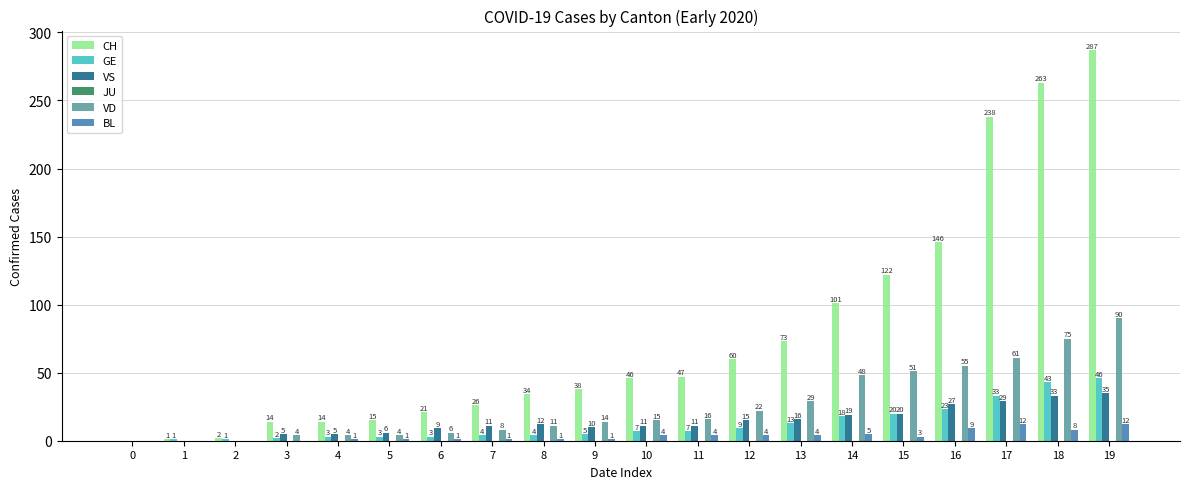

What is the total value across all series at 5?

29